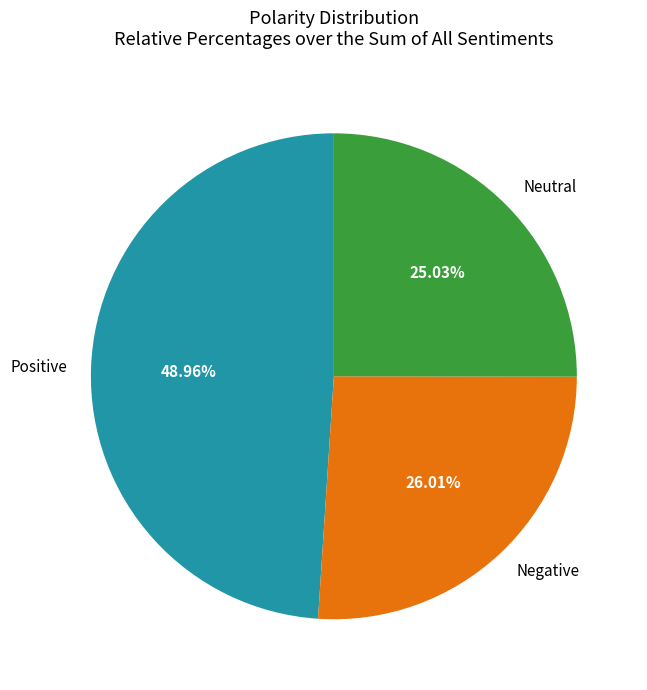

What percentage is NOT represented by Positive?

51.0%